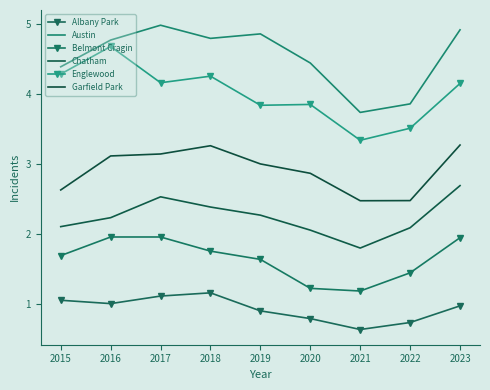

Which series has the largest total across all categories?

Austin